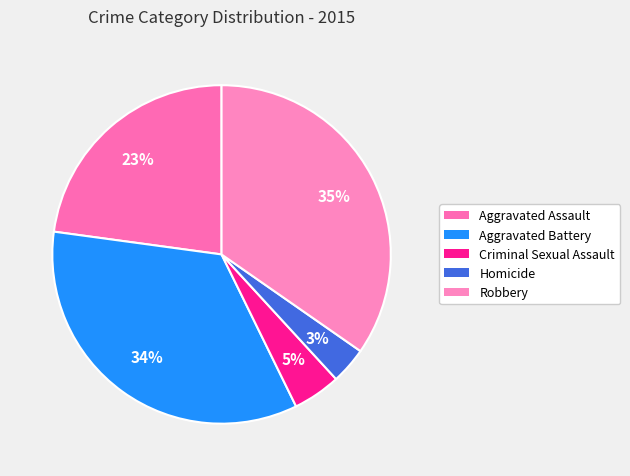

Approximately how many times larger is the value at Criminal Sexual Assault compared to Aggravated Battery?

0.1